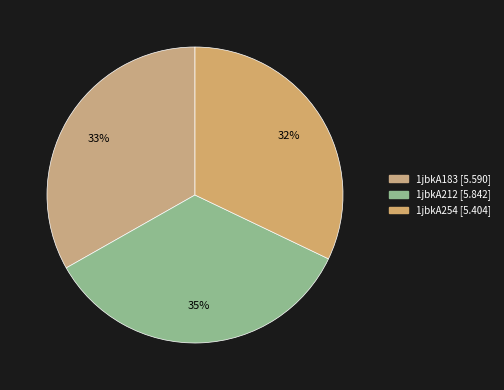

Is it true that 1jbkA183 is 33% of the pie?

True